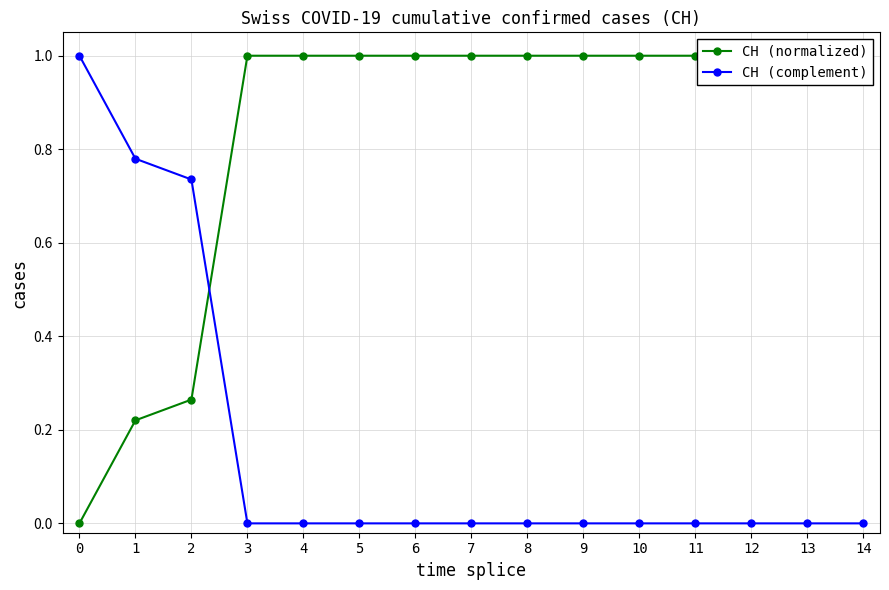

Reading left to right, what are all the values shown in this chart?

CH (normalized): 0.0	0.2	0.3	1.0	1.0	1.0	1.0	1.0	1.0	1.0	1.0	1.0	1.0	1.0	1.0
CH (complement): 1.0	0.8	0.7	0.0	0.0	0.0	0.0	0.0	0.0	0.0	0.0	0.0	0.0	0.0	0.0